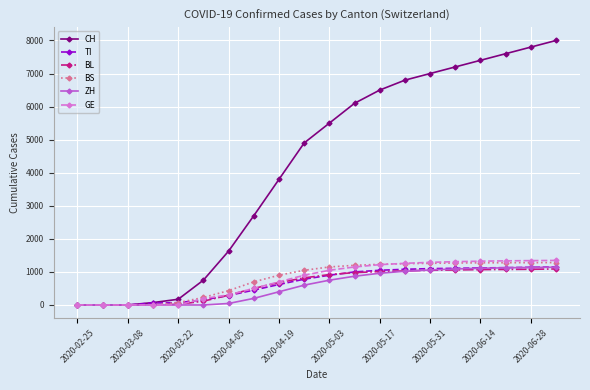

At how many categories does at least one series exceed 3957?

11